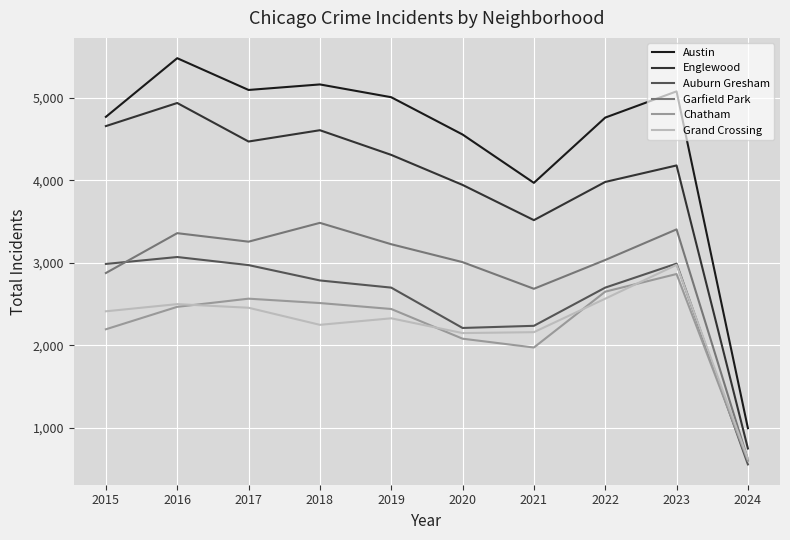

At which label does Chatham reach its minimum?

2024